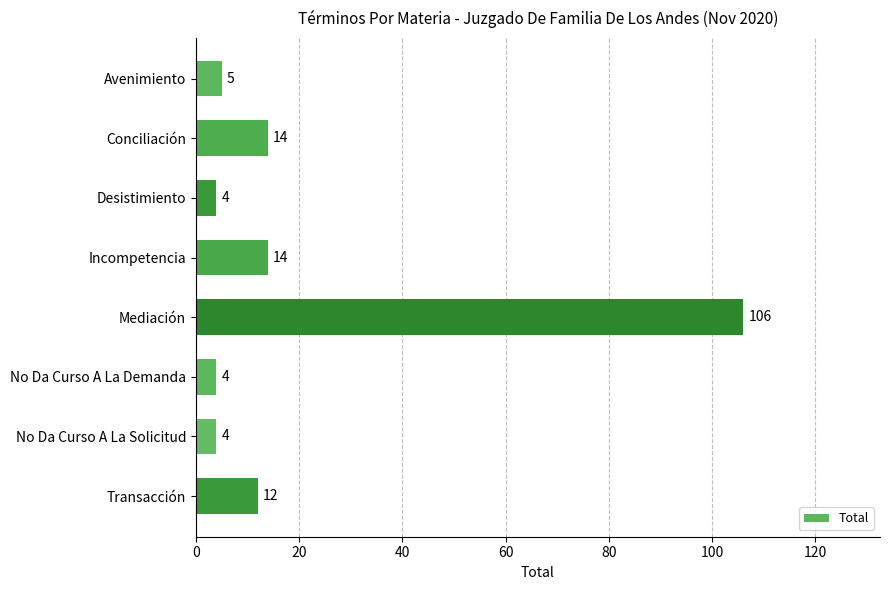

What position from the top is Transacción?

8